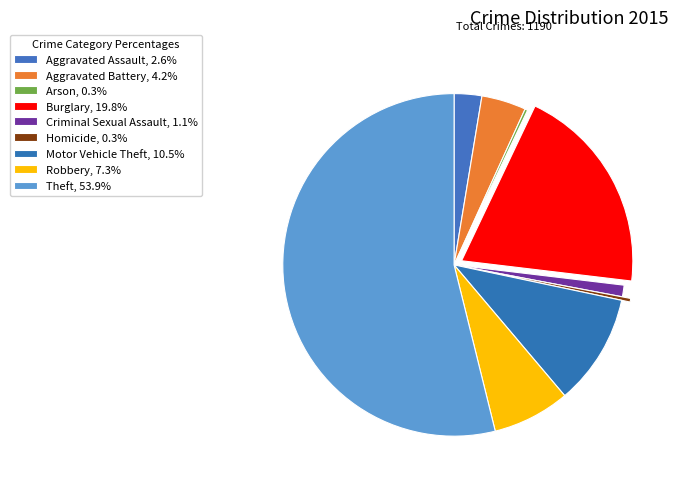

To the nearest percent, what is the difference between the Motor Vehicle Theft and Aggravated Battery slice percentages?

6%